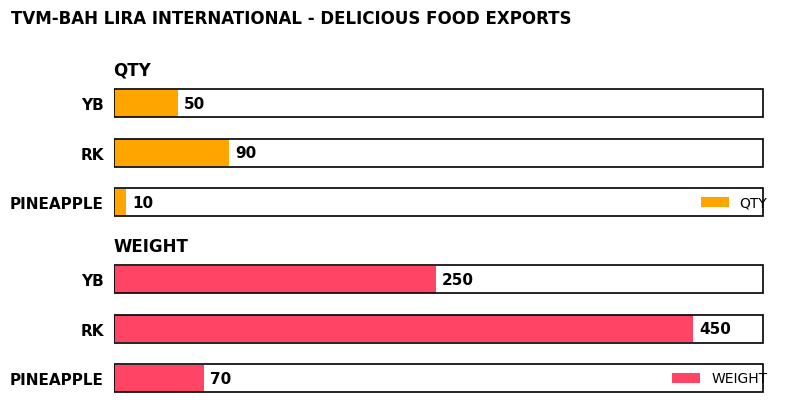

How many bars are there in total?

6